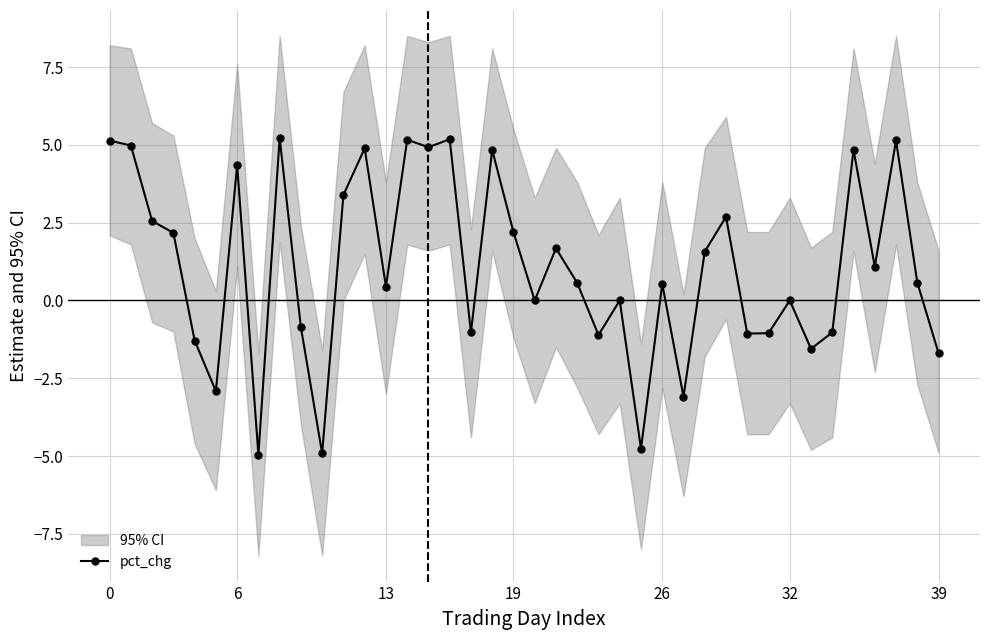

What is the difference between the values at 29 and 19?

0.5